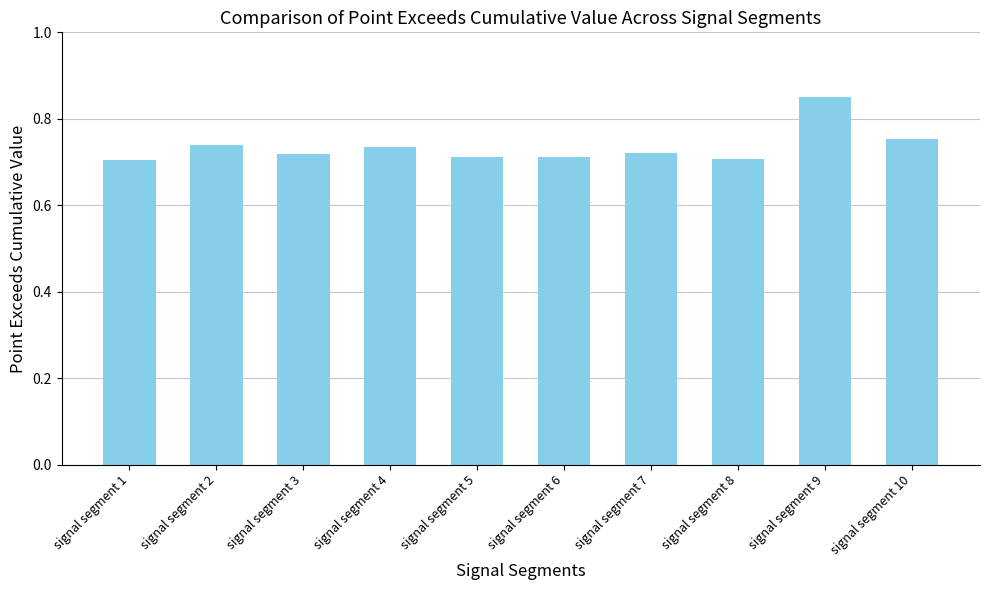

What is the difference between the maximum and minimum values?

0.1